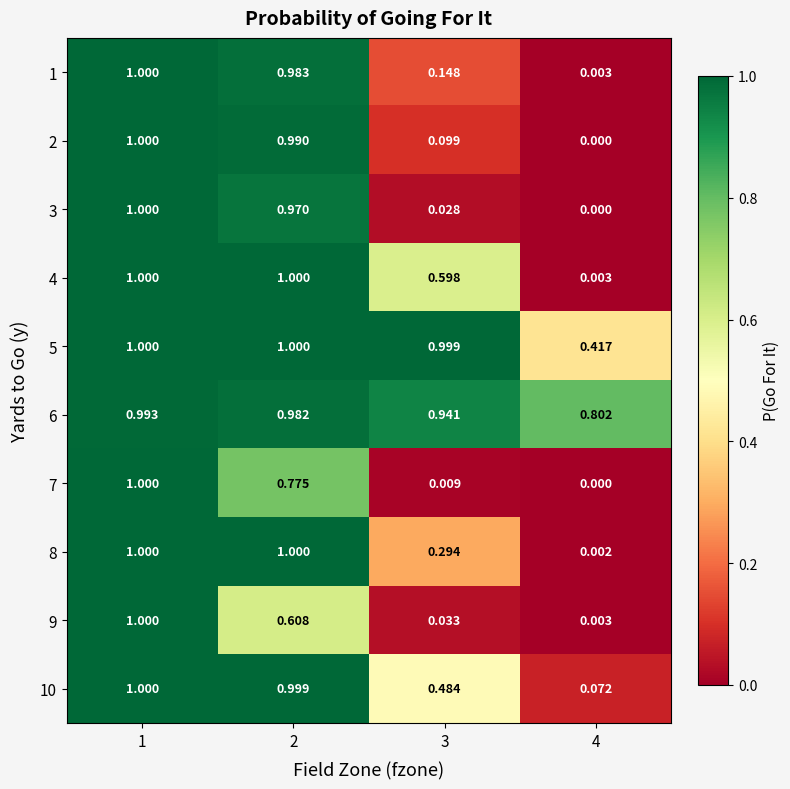

At how many categories does at least one series exceed 0?

4